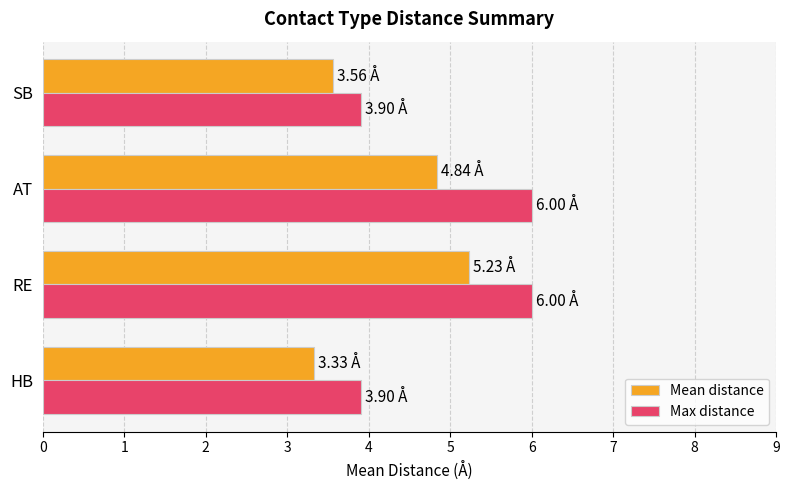

At how many categories does at least one series exceed 3?

4